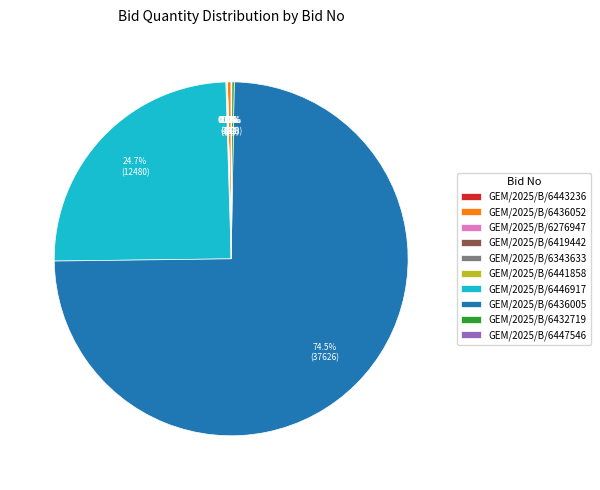

Does any single category account for the majority?

Yes